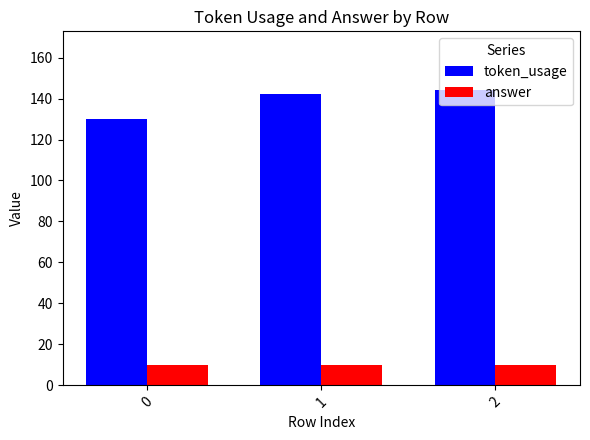

Which series has the largest total across all categories?

token_usage